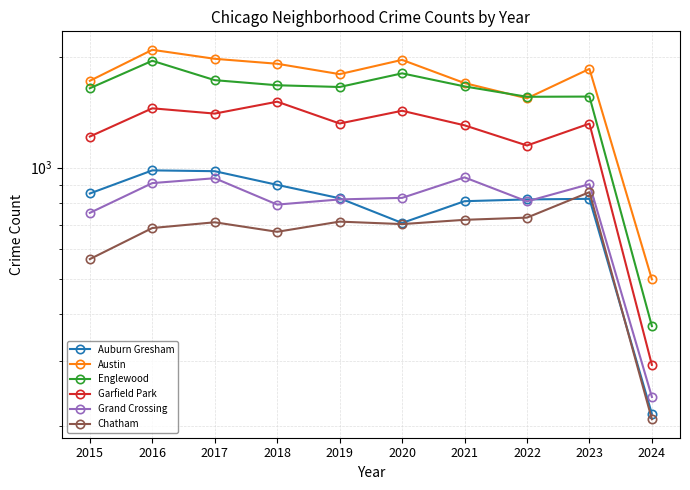

Is this an area chart (filled region under the line)?

No